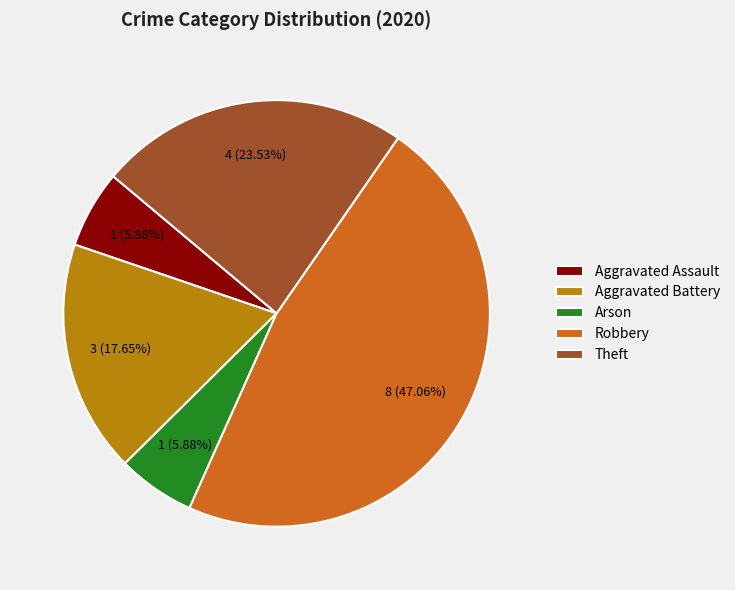

Does Arson represent more than half of the total?

No